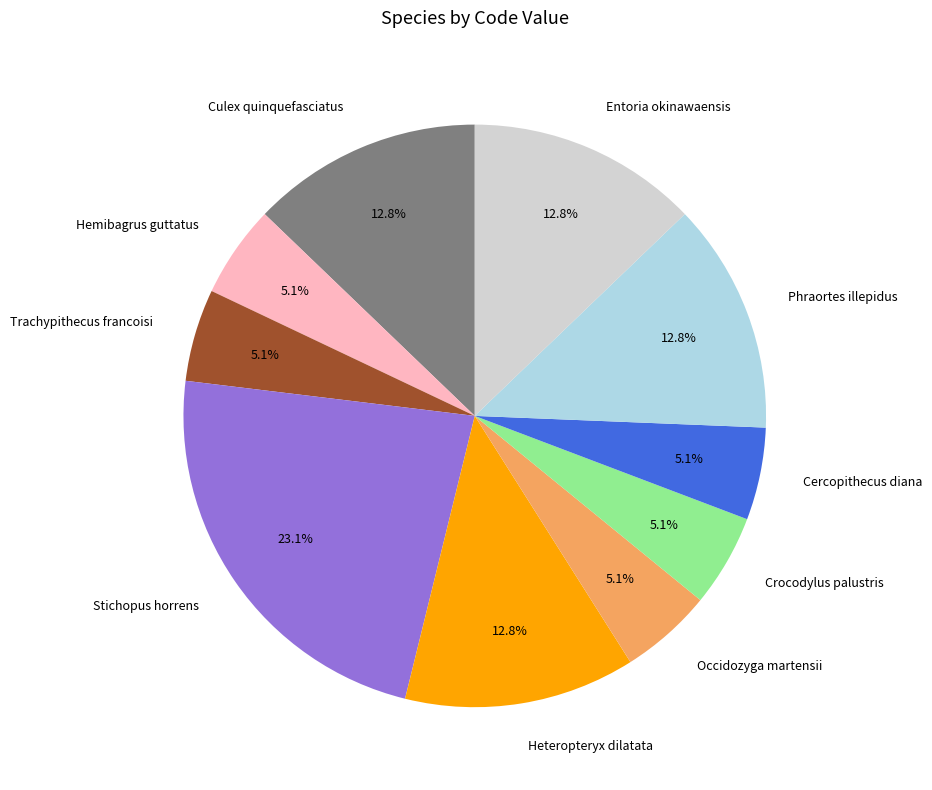

What is the ratio of the value at Trachypithecus francoisi to the value at Cercopithecus diana?

1.0